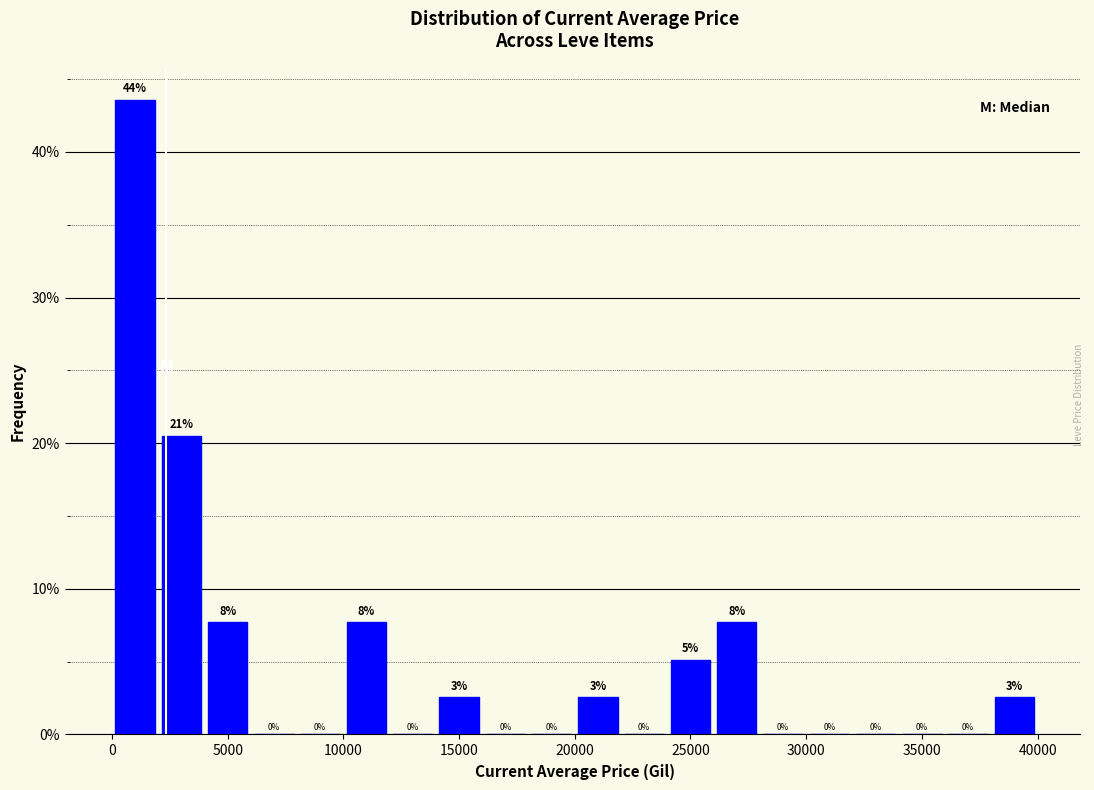

Read against the x-axis, roughly where is the centre of the tallest bar?

1000